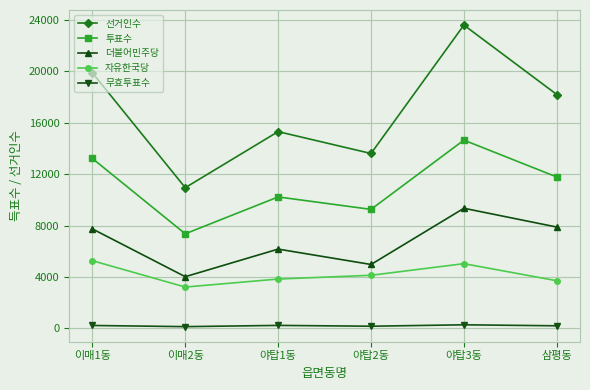

Count the number of data series in this chart.

5